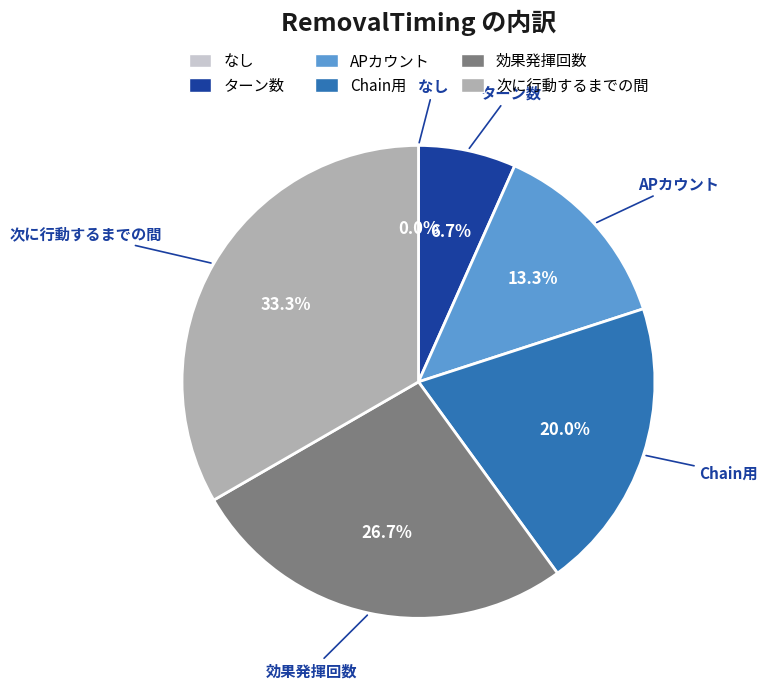

To the nearest percent, what is the average slice percentage?

17%